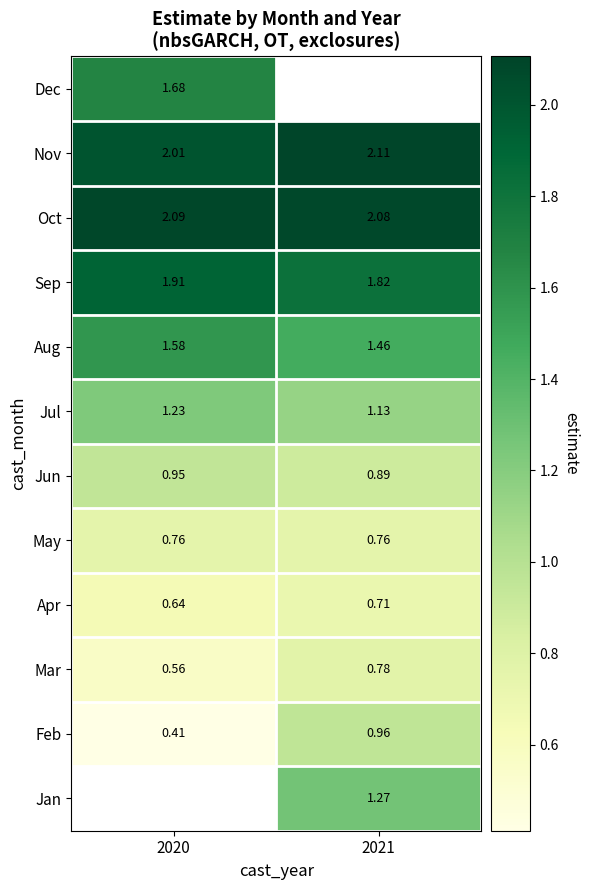

True or false: Jun has a value of 0.9 at 2020.

True